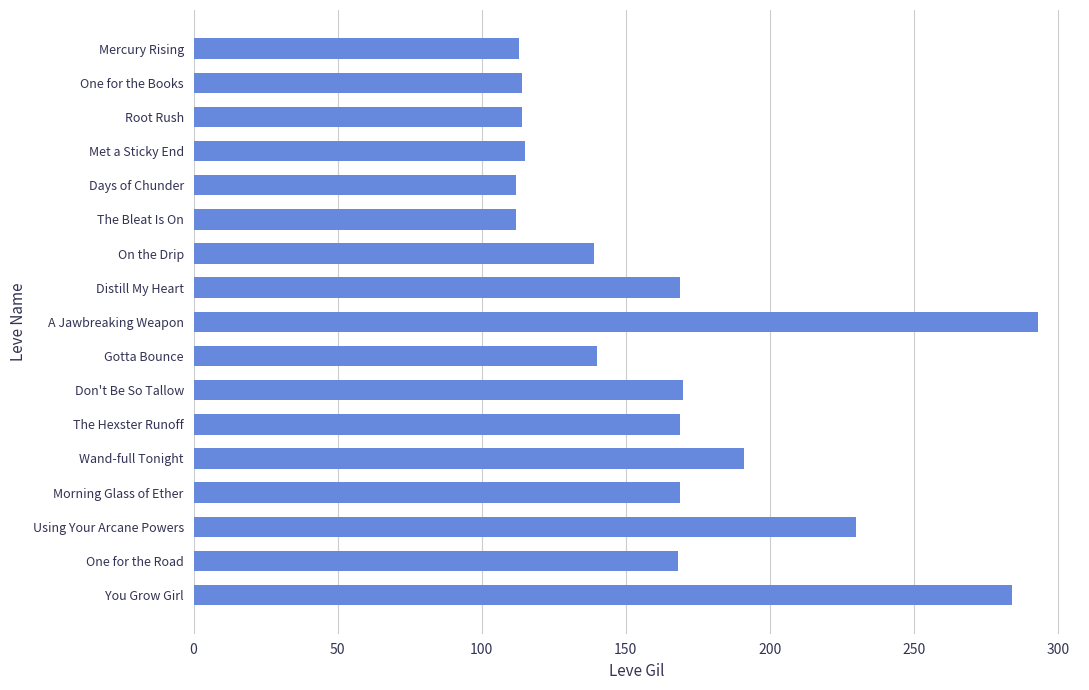

Where is the data nearest to the value 202?

Wand-full Tonight